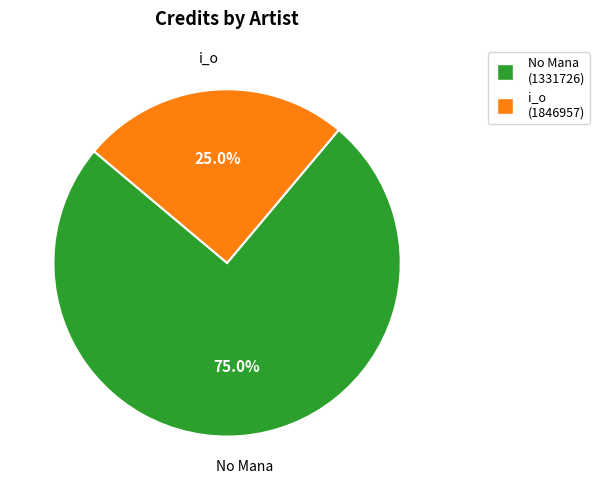

To the nearest percent, what is the average slice percentage?

50%